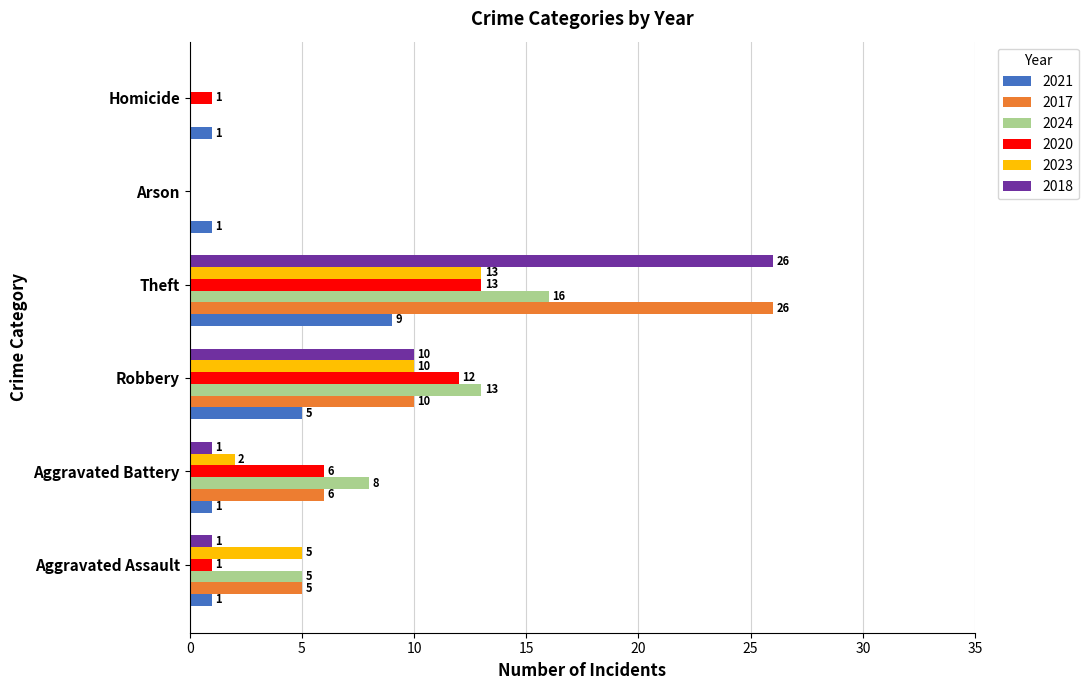

Which series has the largest total across all categories?

2017